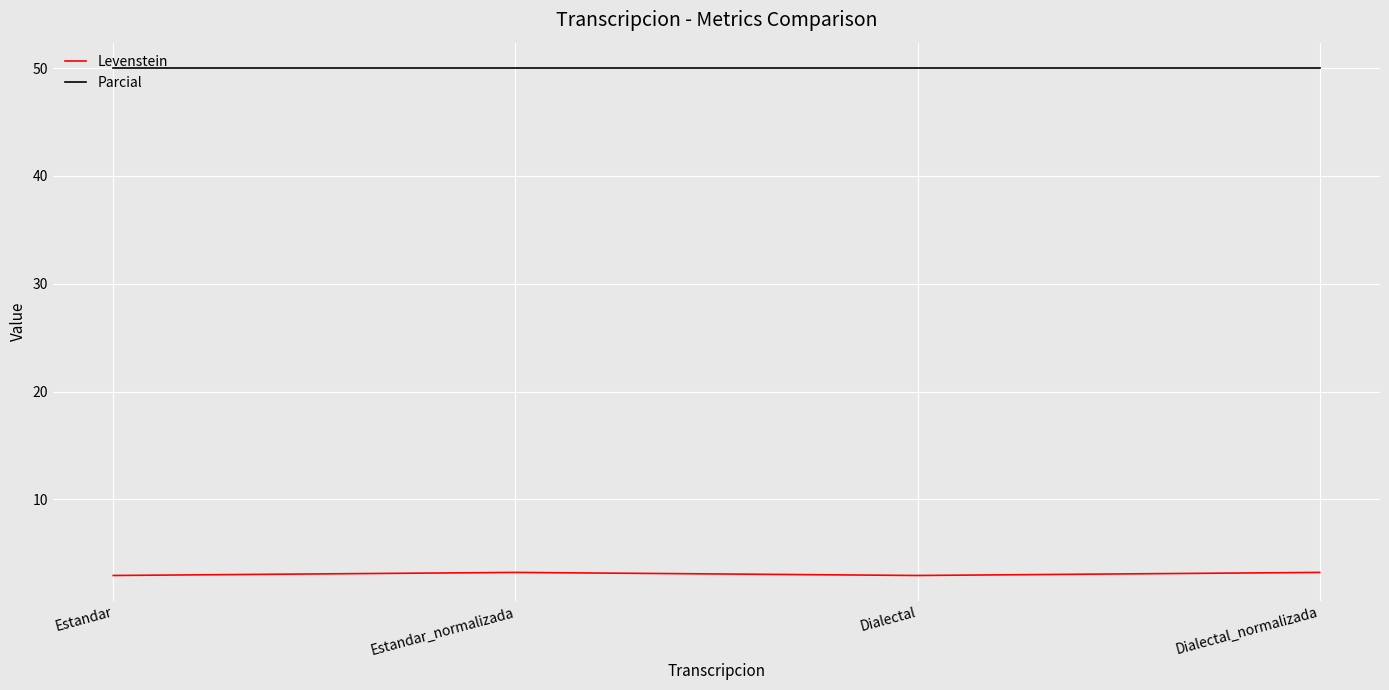

True or false: Levenstein and Parcial intersect in this chart.

False